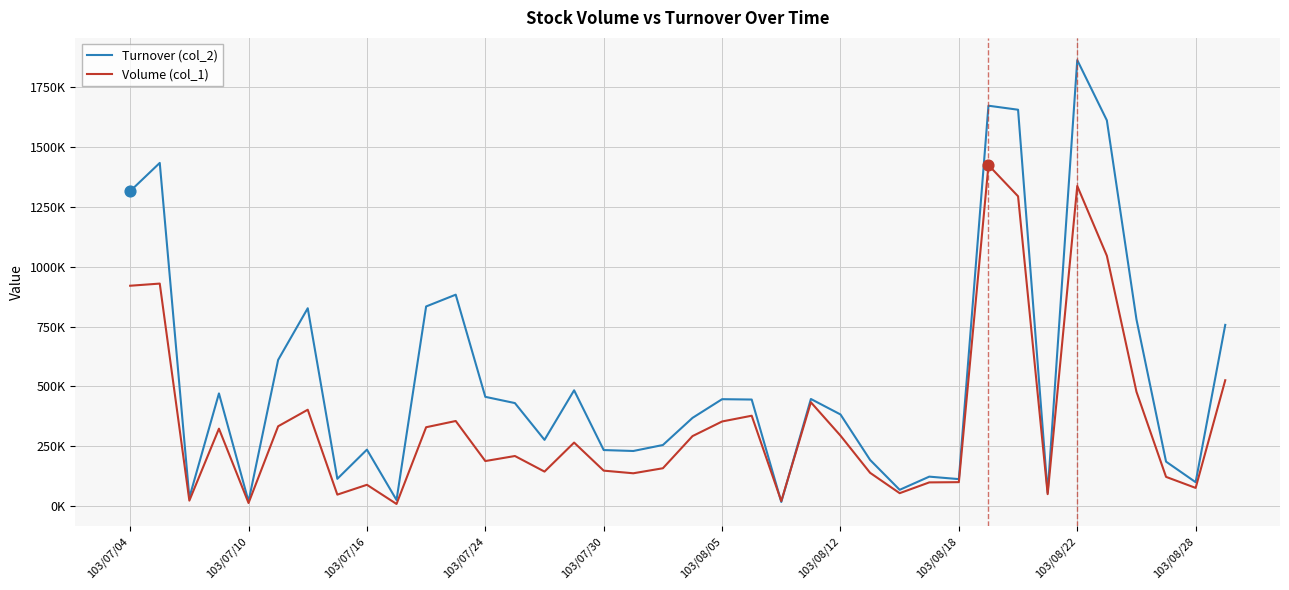

Is this an area chart (filled region under the line)?

No